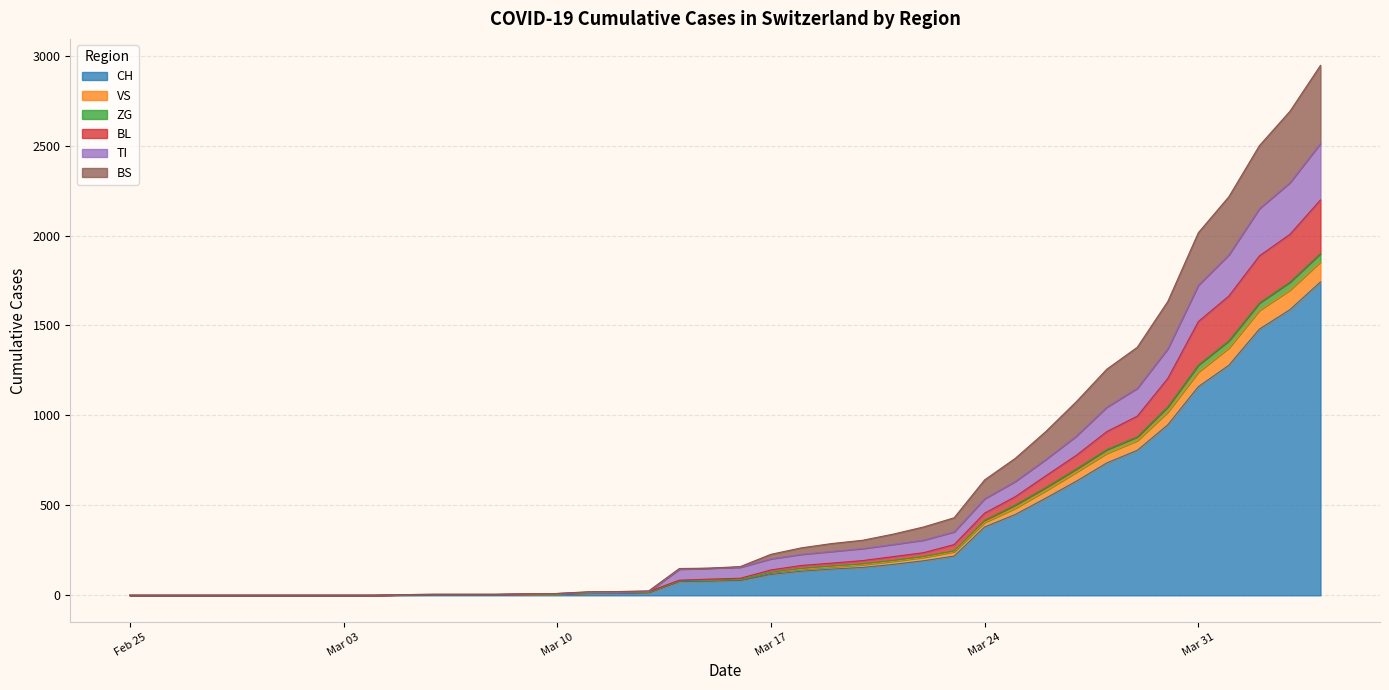

At which category does the chart reach its peak across all series?

2020-04-04